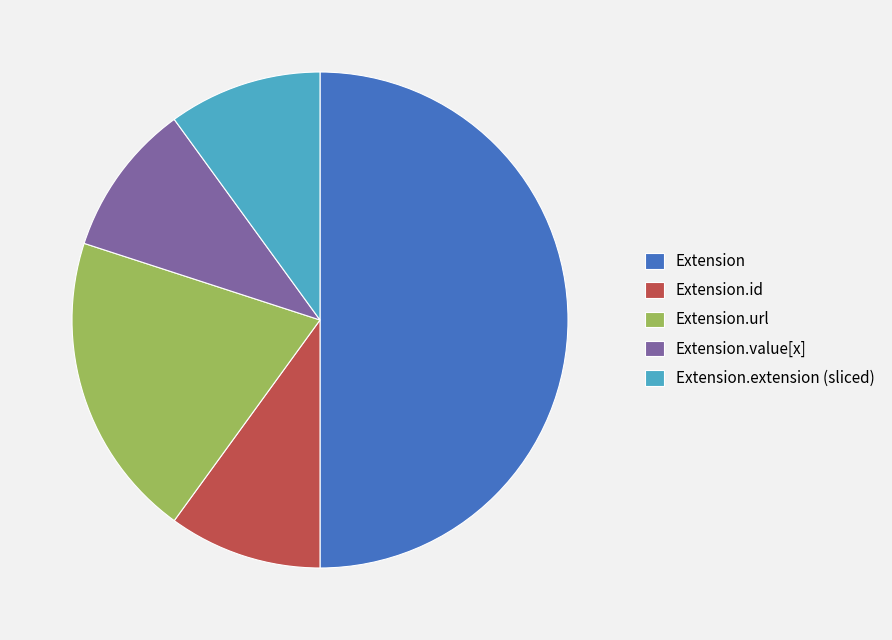

The Extension.value[x] slice represents 10% of the pie. True or false?

True